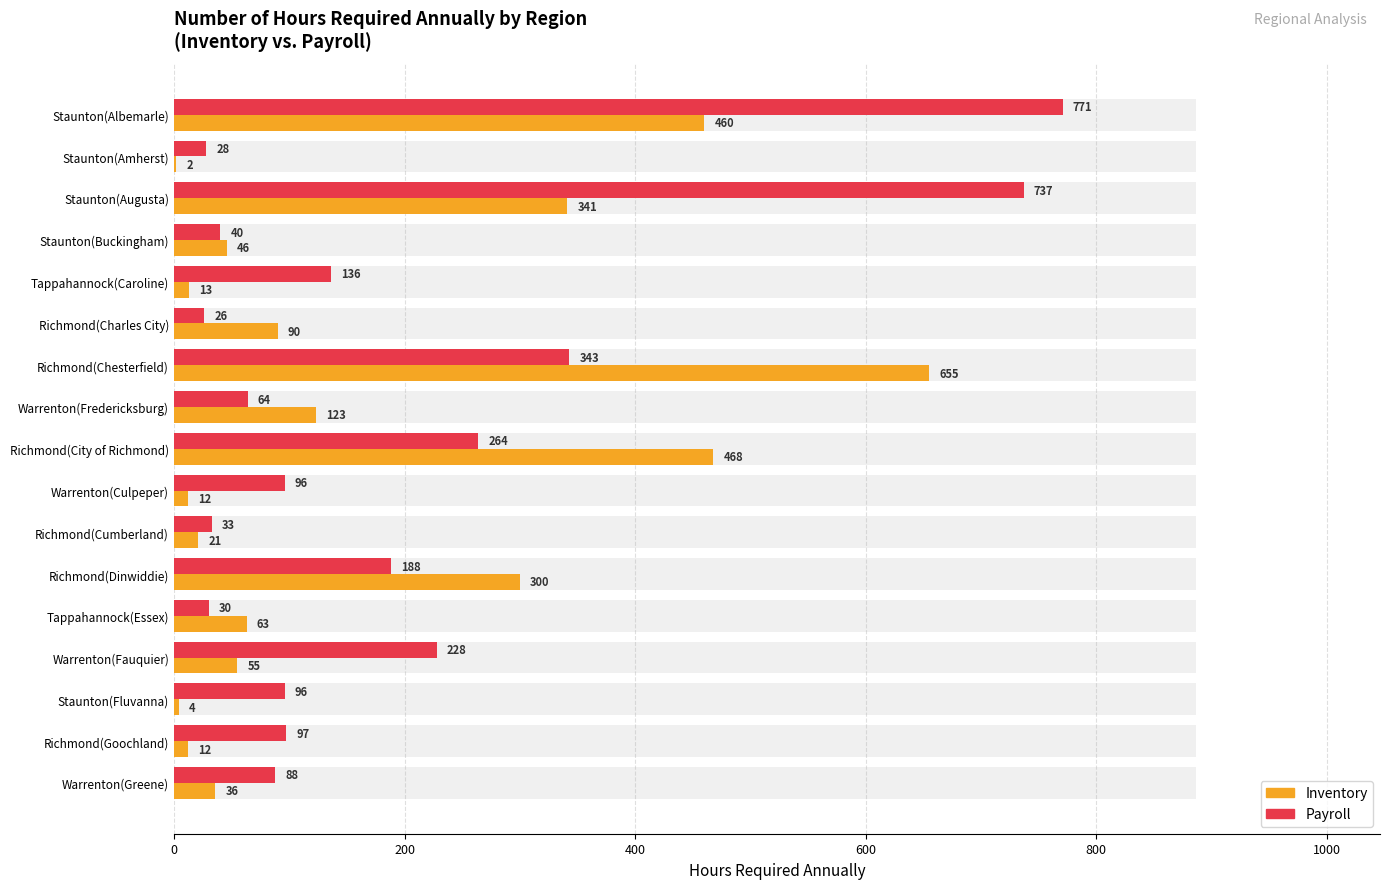

Rank the series by their maximum value, from highest to lowest.

Payroll, Inventory